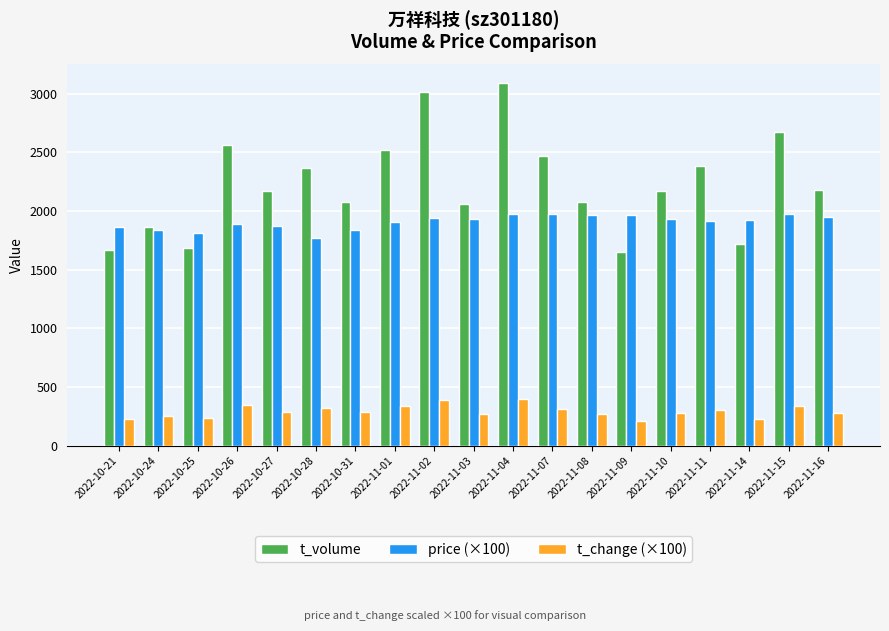

The t_volume series shows 3019.0 at 2022-11-02. True or false?

True